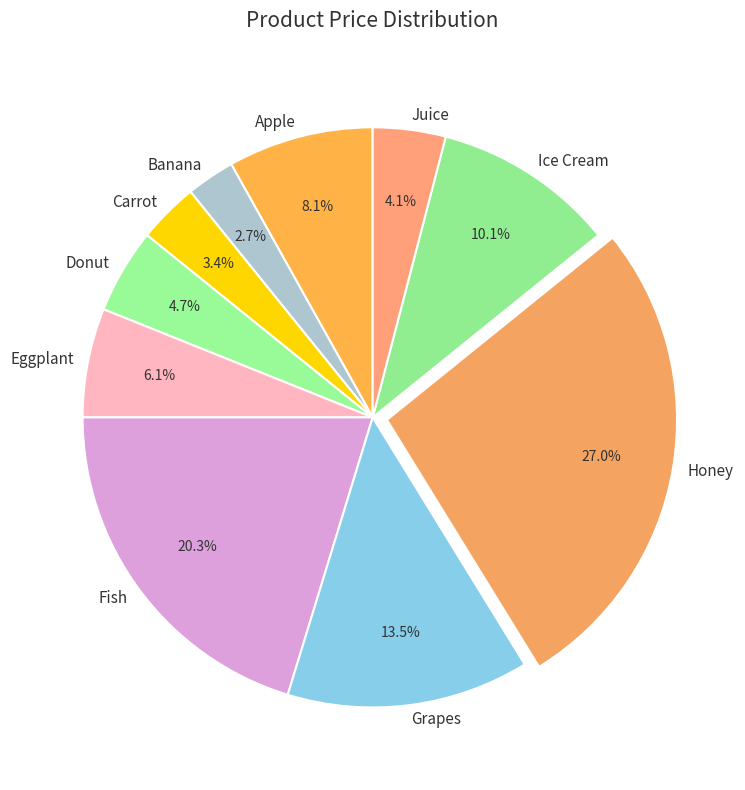

Does Grapes represent more than half of the total?

No